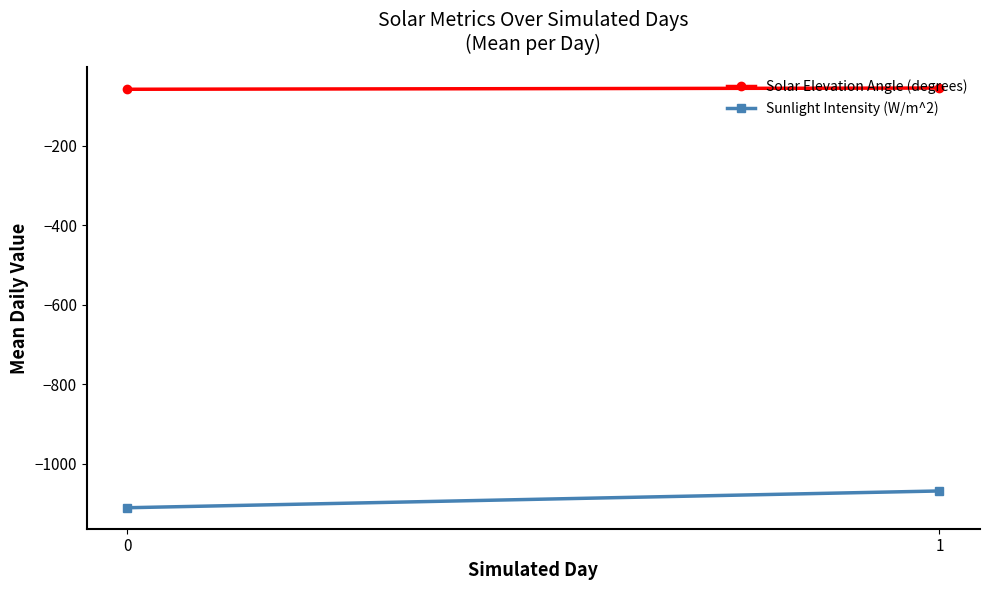

What is the sum of all Solar Elevation Angle (degrees) values?

-113.1